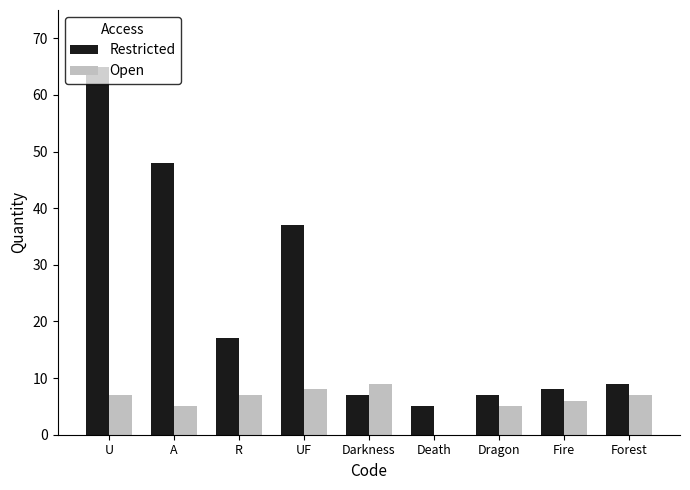

Which series has the largest total across all categories?

Restricted